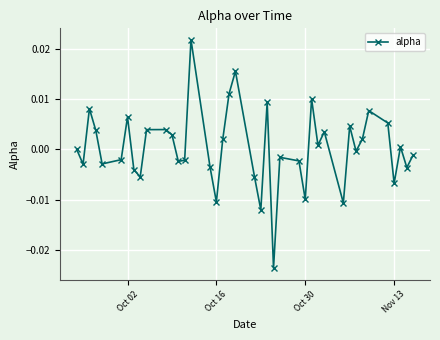

True or false: there are more than 2 points higher than both neighbors.

True